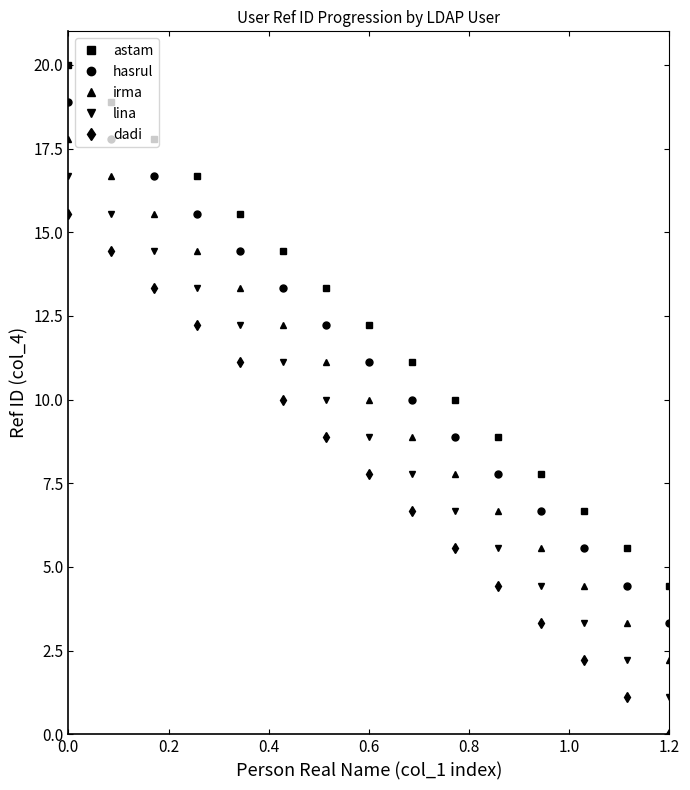

List the series in order of their overall mean, highest first.

astam, hasrul, irma, lina, dadi